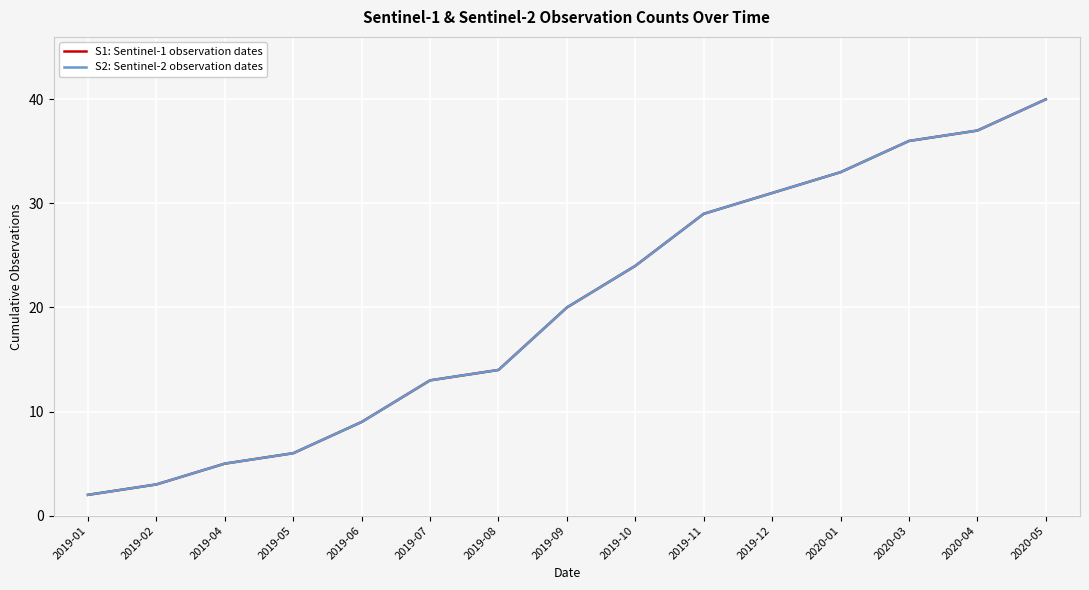

At 2020-04, list the series in order from smallest to largest.

S1: Sentinel-1 observation dates, S2: Sentinel-2 observation dates